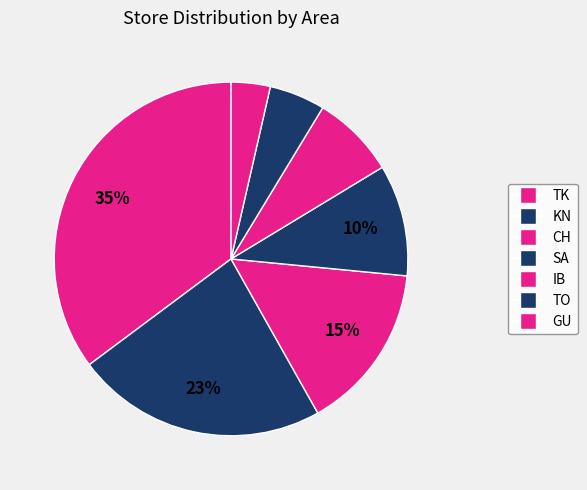

How many segments does this pie chart have?

7